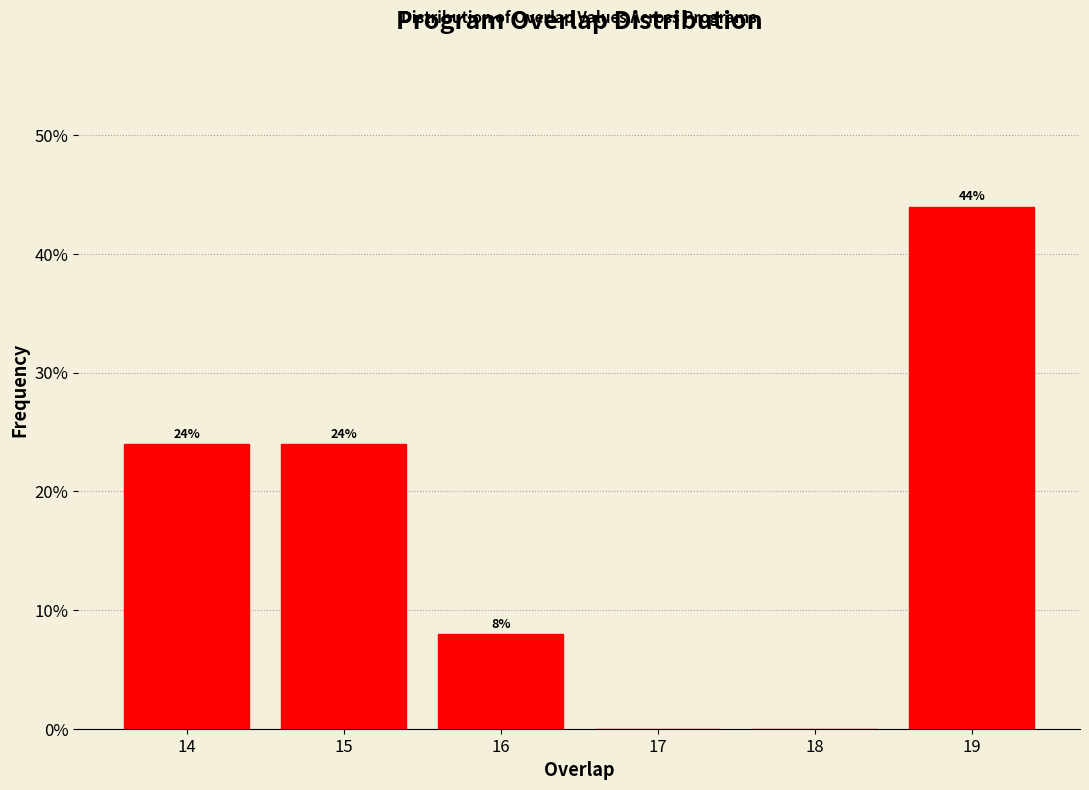

Over which range of the x-axis is the bar tallest?

18.5 to 19.5